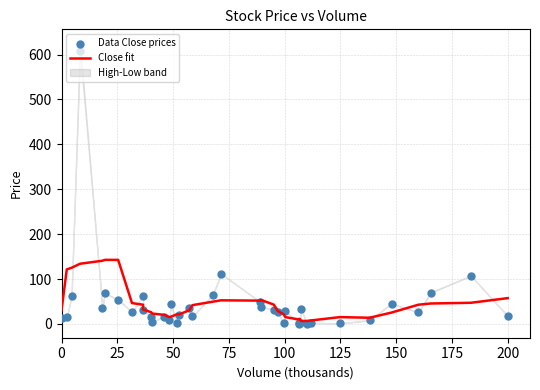

Which series reaches the maximum Y coordinate?

Data Close prices